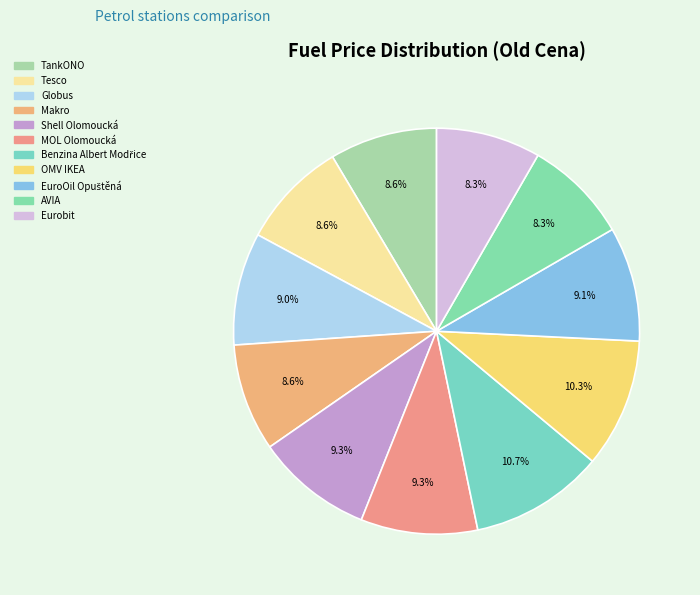

To the nearest percent, what is the combined percentage of Shell Olomoucká and Globus?

18%